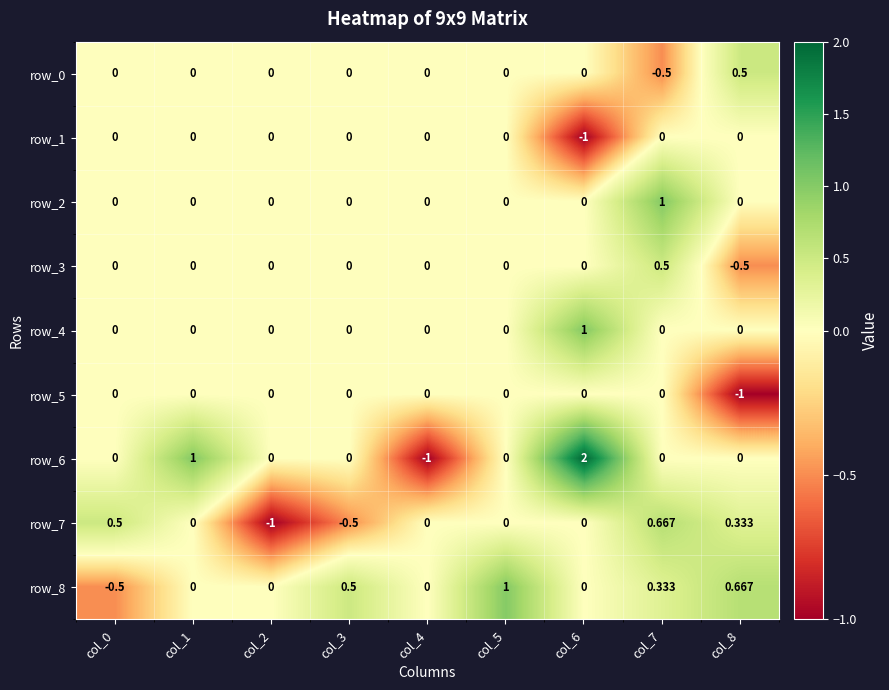

Is the value of row_8 at col_5 greater than the value of row_4 at col_0?

Yes